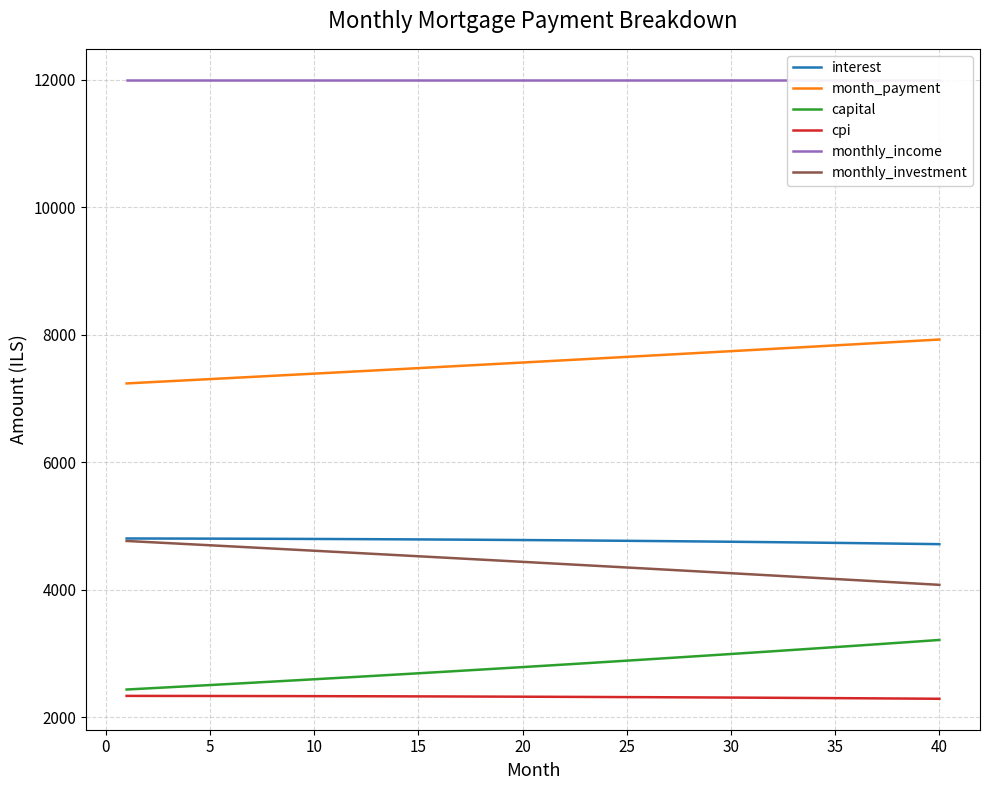

True or false: interest and capital intersect in this chart.

False